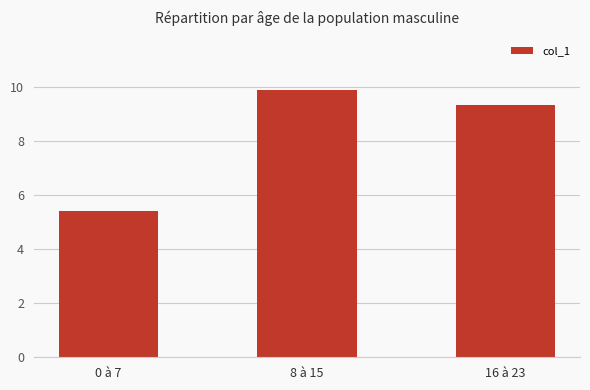

What is the maximum value shown in the chart?

9.9